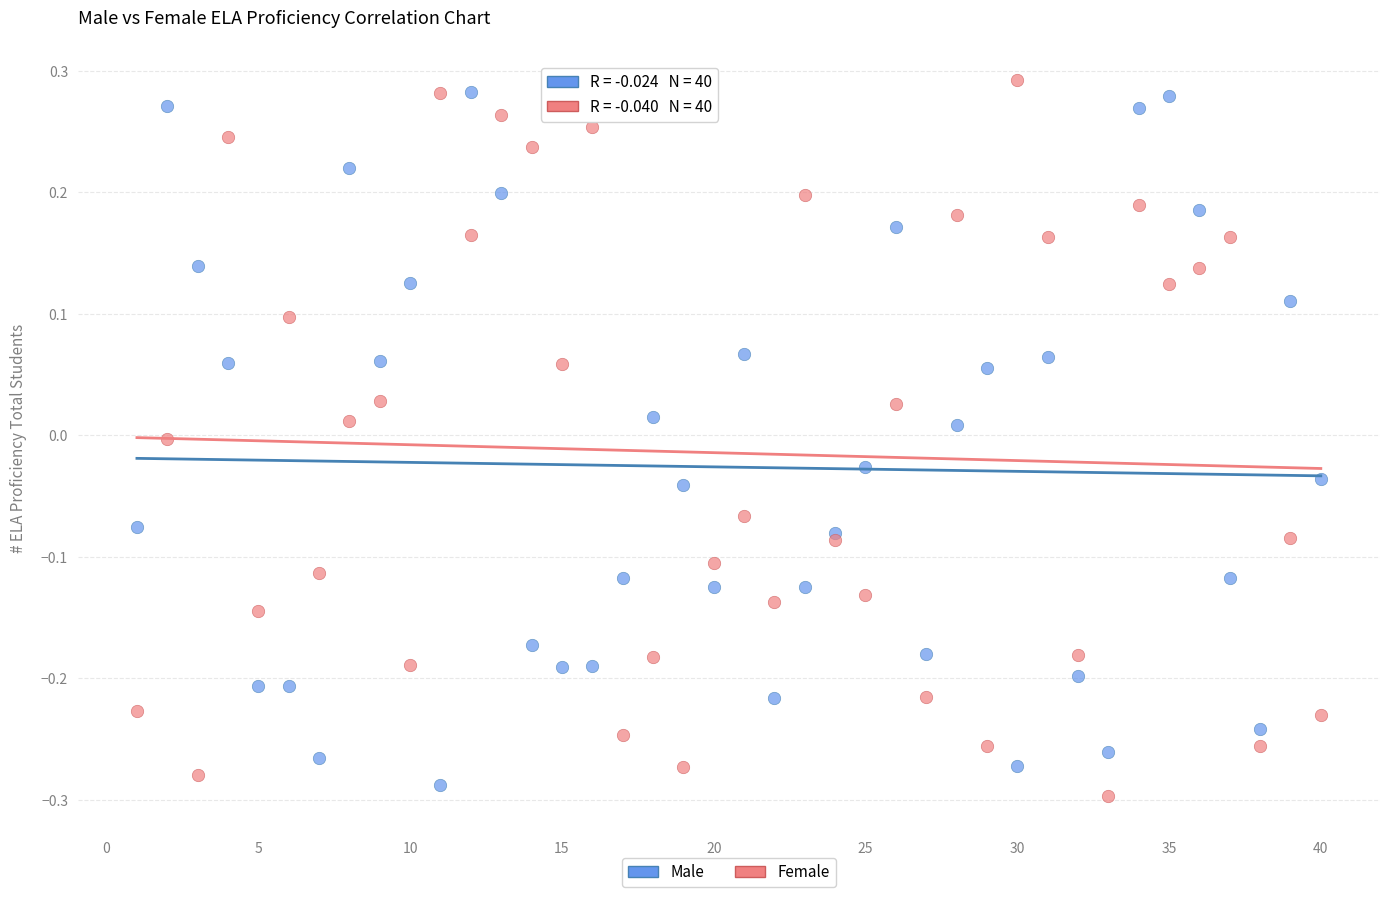

What is the X range (max minus min) for the scatter plot?

39.0